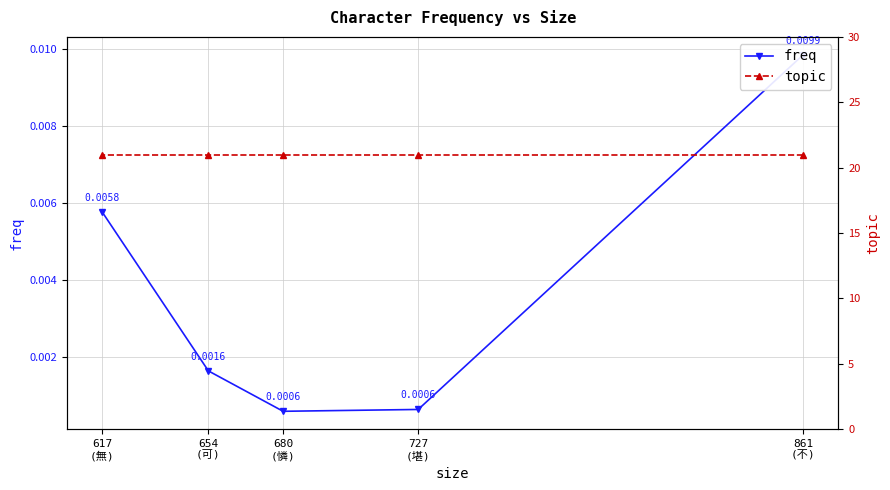

Which series changed the most between 727
(堪) and 680
(憐)?

freq